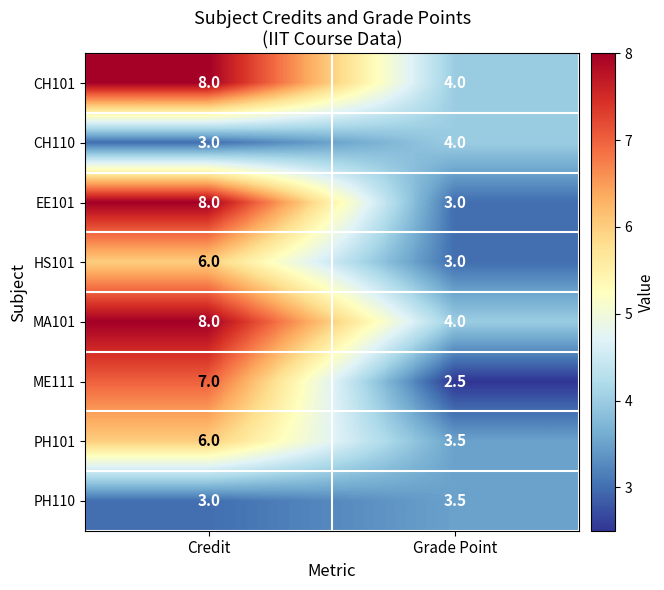

What is the average value of the CH101 series?

6.0